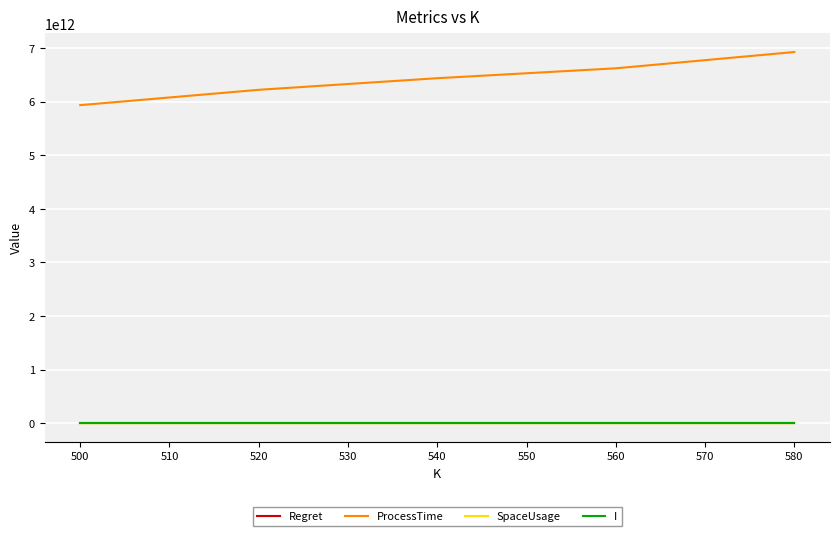

Which series has the largest range (max minus min)?

ProcessTime